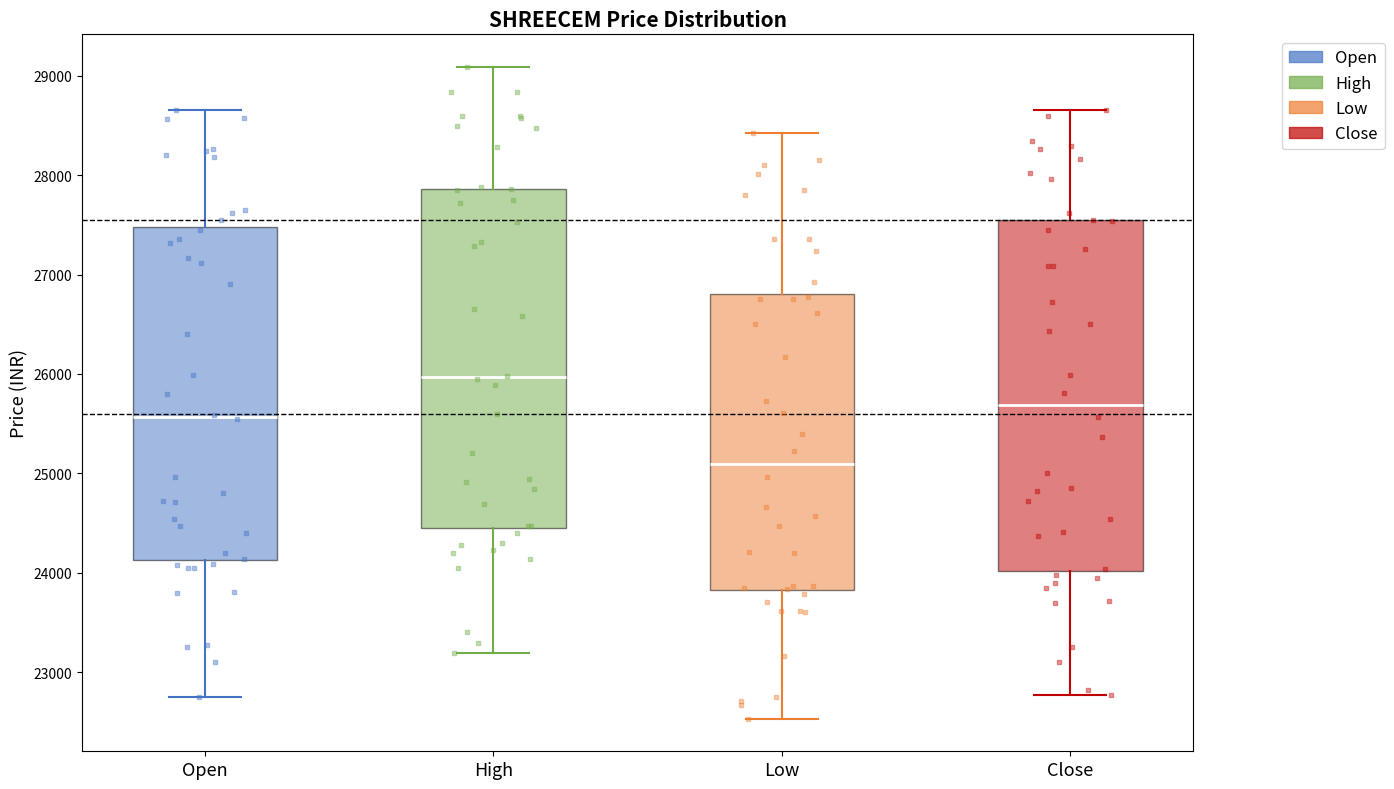

Reading left to right, read every box against the y-axis: the position of its median line, the range the box covers, and the ends of its whiskers. The values are not printed on the chart, so give them approximately, as read against the axis.

Open: median 25600, box 24100 to 27500, whiskers 22700 to 28700
High: median 26000, box 24500 to 27900, whiskers 23200 to 29100
Low: median 25100, box 23800 to 26800, whiskers 22500 to 28400
Close: median 25700, box 24000 to 27500, whiskers 22800 to 28700